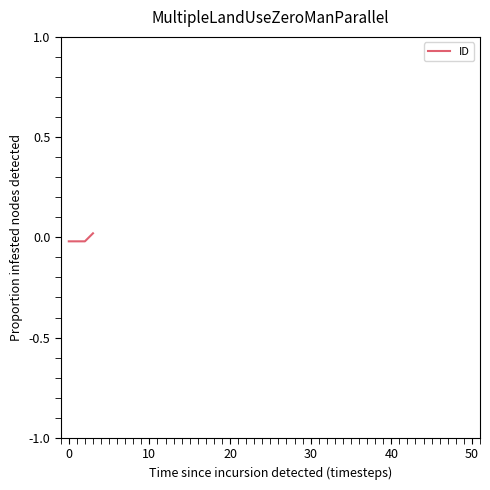

True or false: there are more than 2 points higher than both neighbors.

False